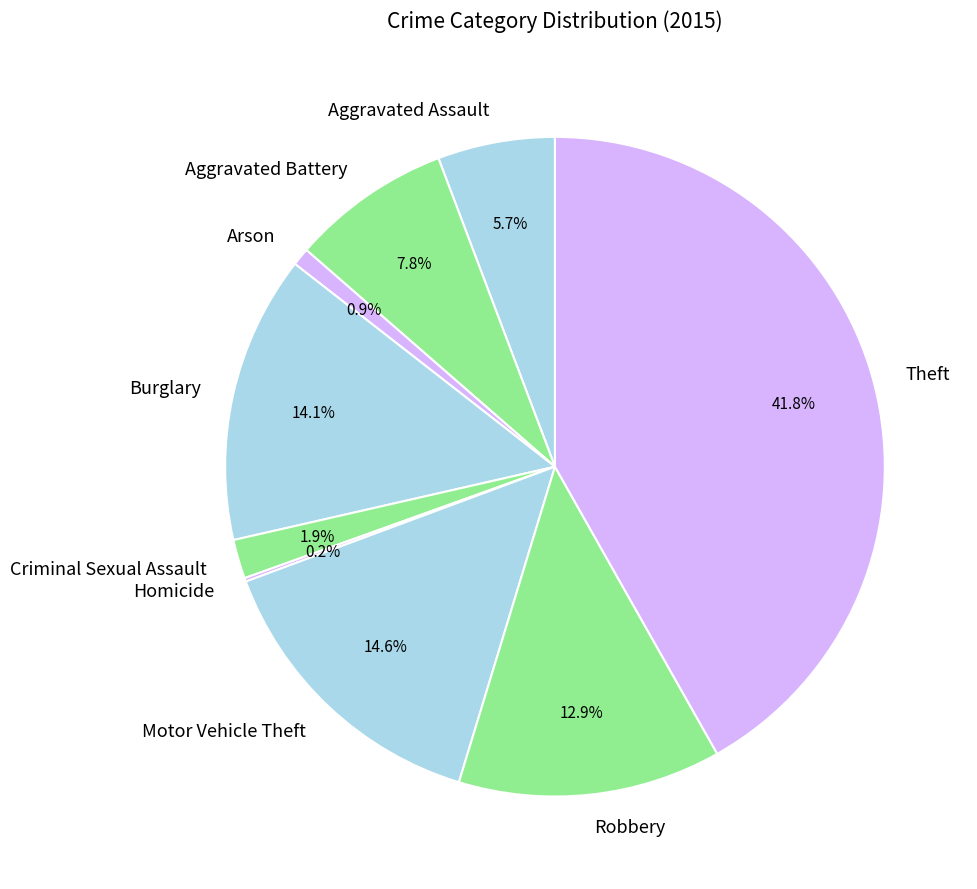

Does Aggravated Battery account for over 50% of the chart?

No